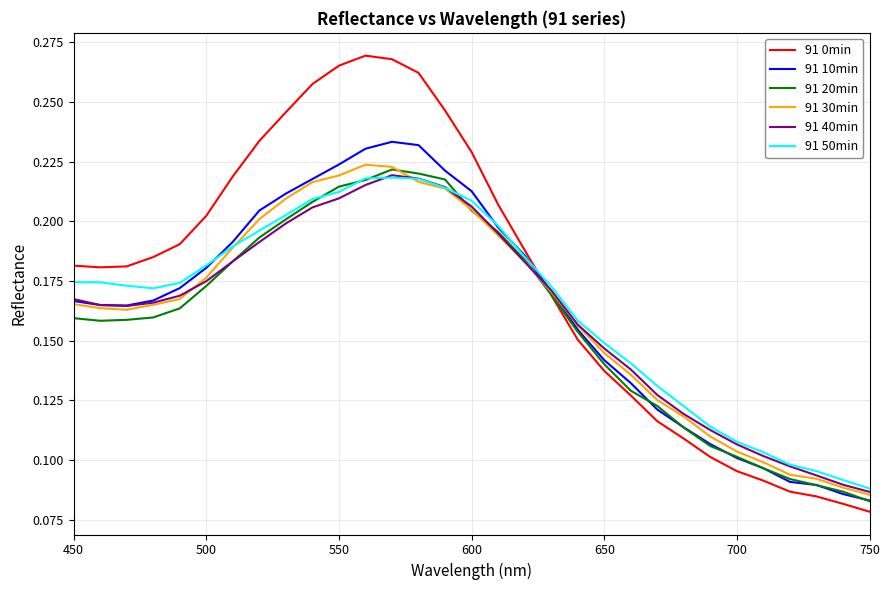

Which series has the largest total across all categories?

91 0min